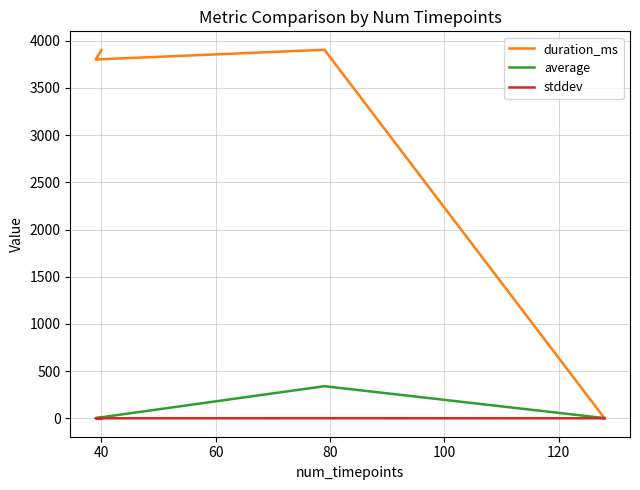

What is the greatest value displayed?

3905.0